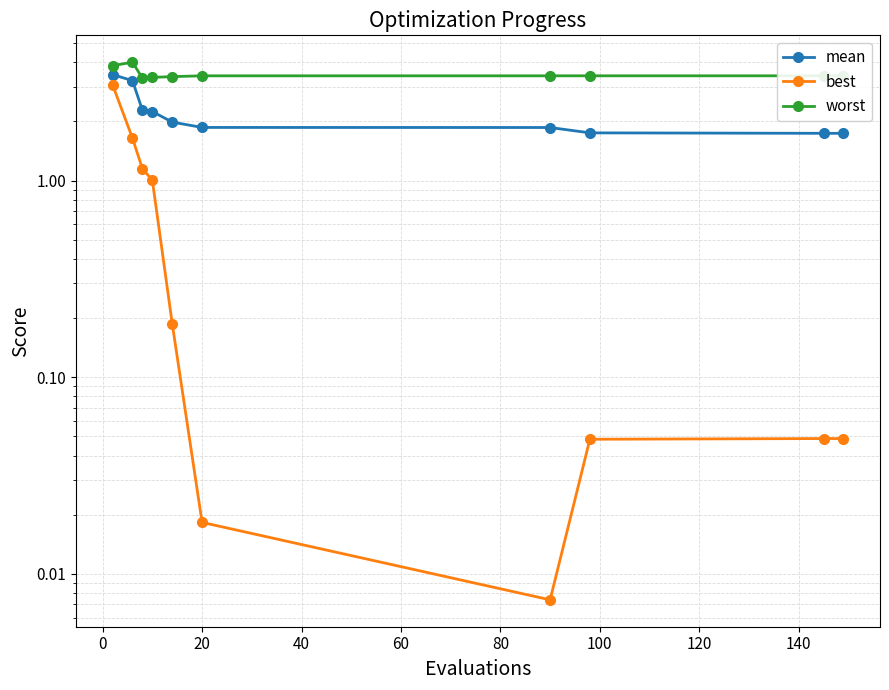

Does the chart display data point markers on the line(s)?

Yes